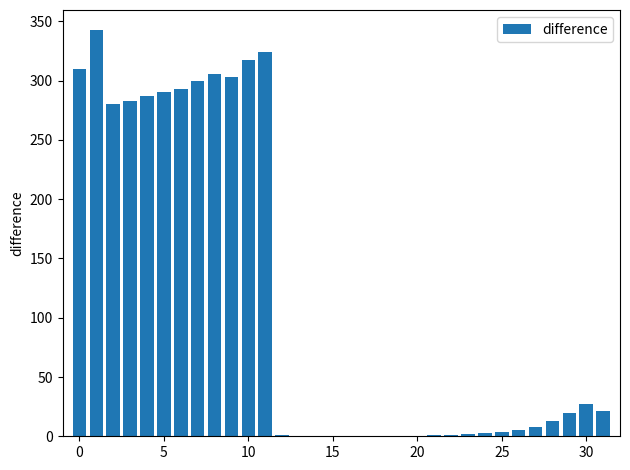

What is the sum of all values?

3743.0